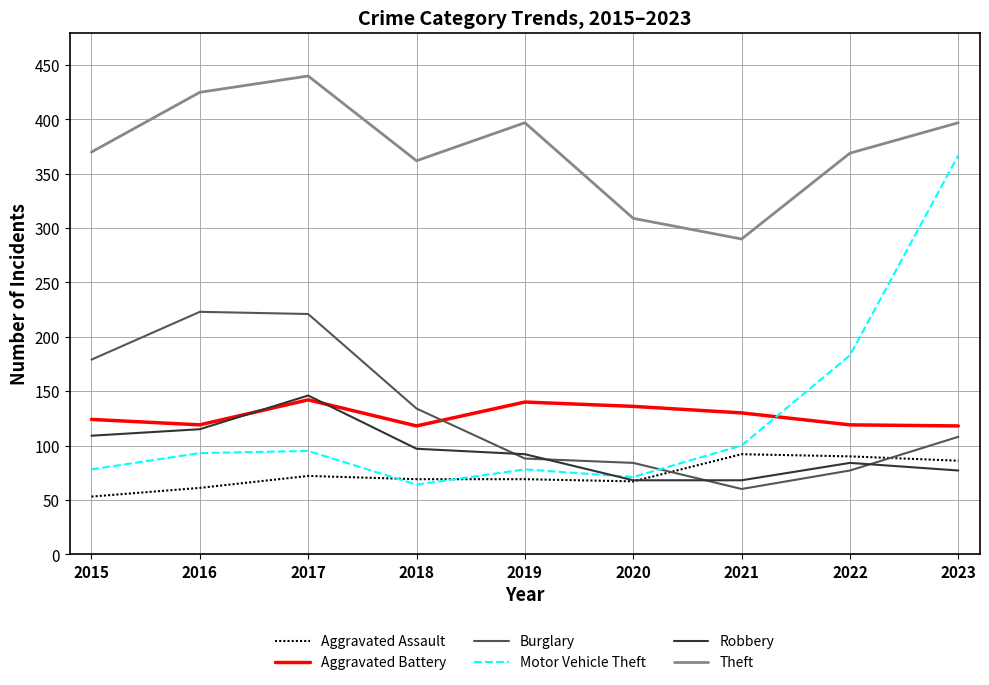

What are all the series names shown in the legend?

Aggravated Assault, Aggravated Battery, Burglary, Motor Vehicle Theft, Robbery, Theft